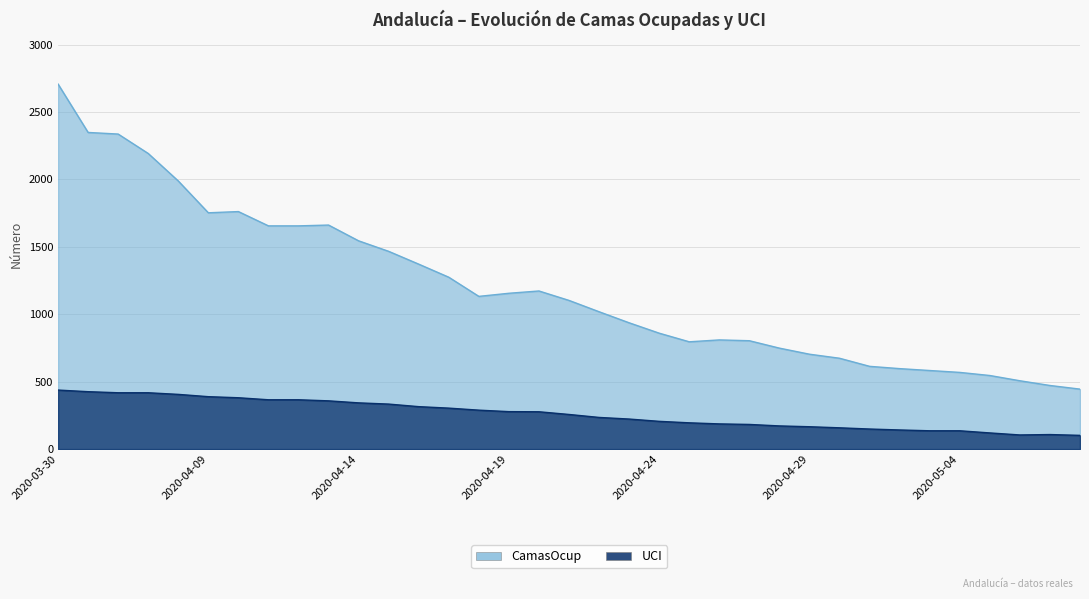

Read the CamasOcup value at 2020-04-09, to the nearest 10.

1750